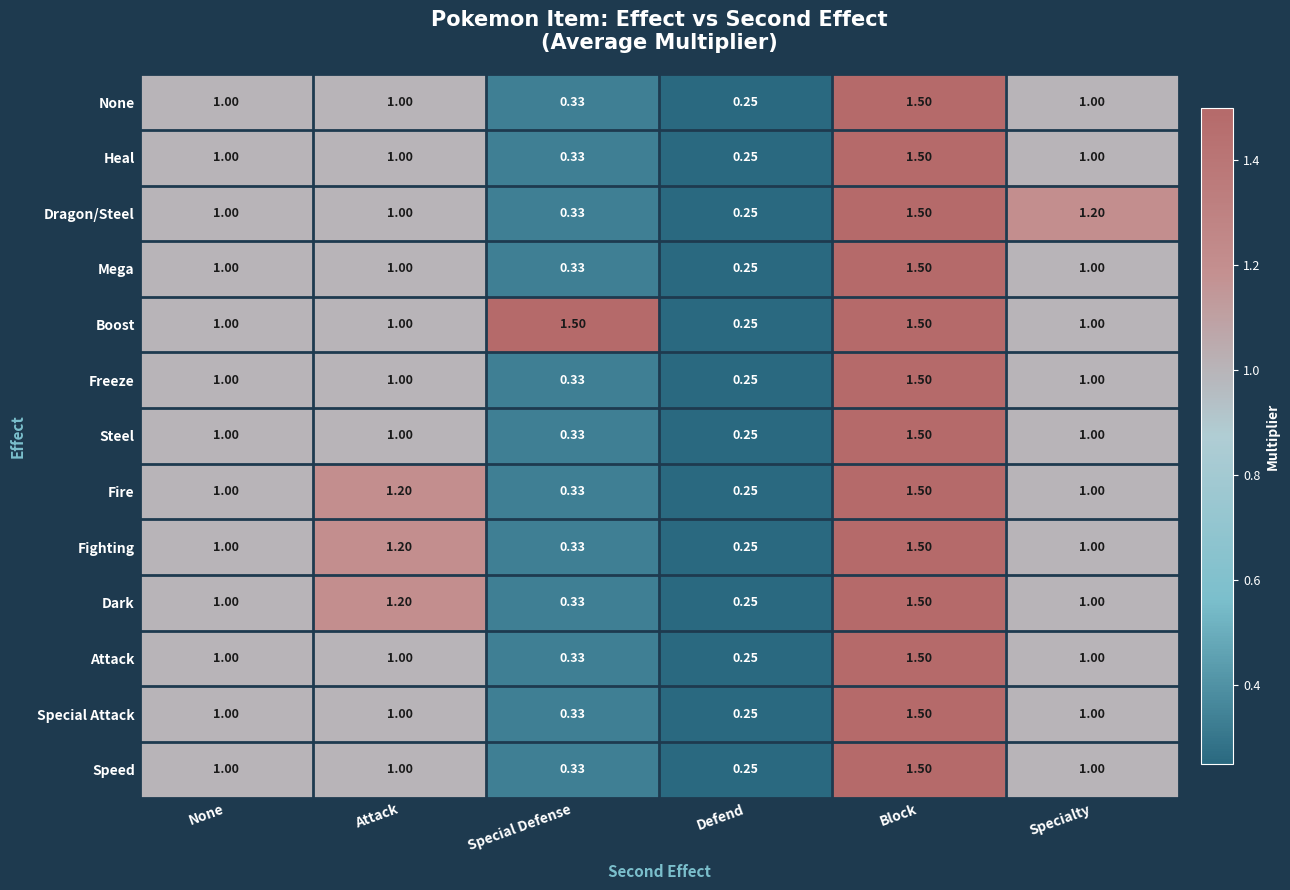

At which label does Speed reach its minimum?

Defend